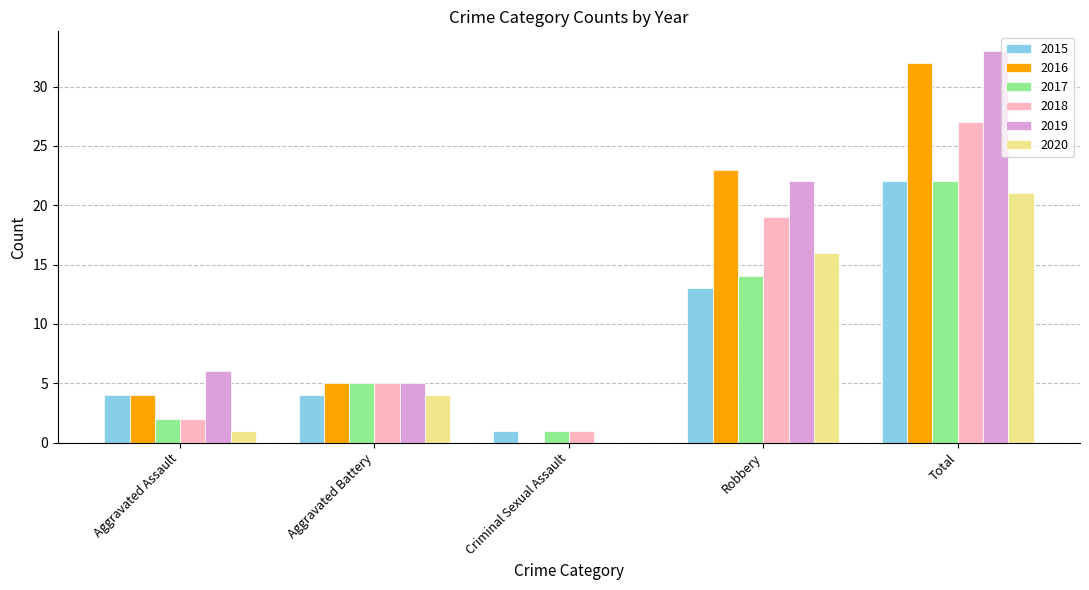

True or false: 2016 has a value of -15 at Criminal Sexual Assault.

False